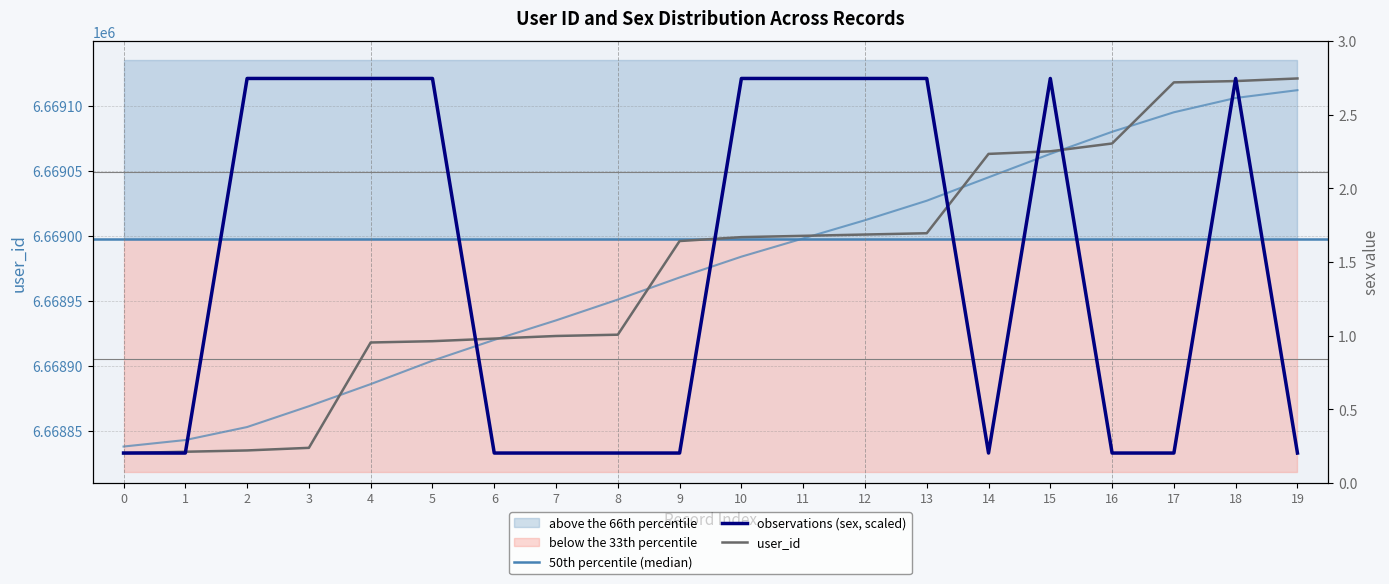

Which label corresponds to the largest value in the chart?

19